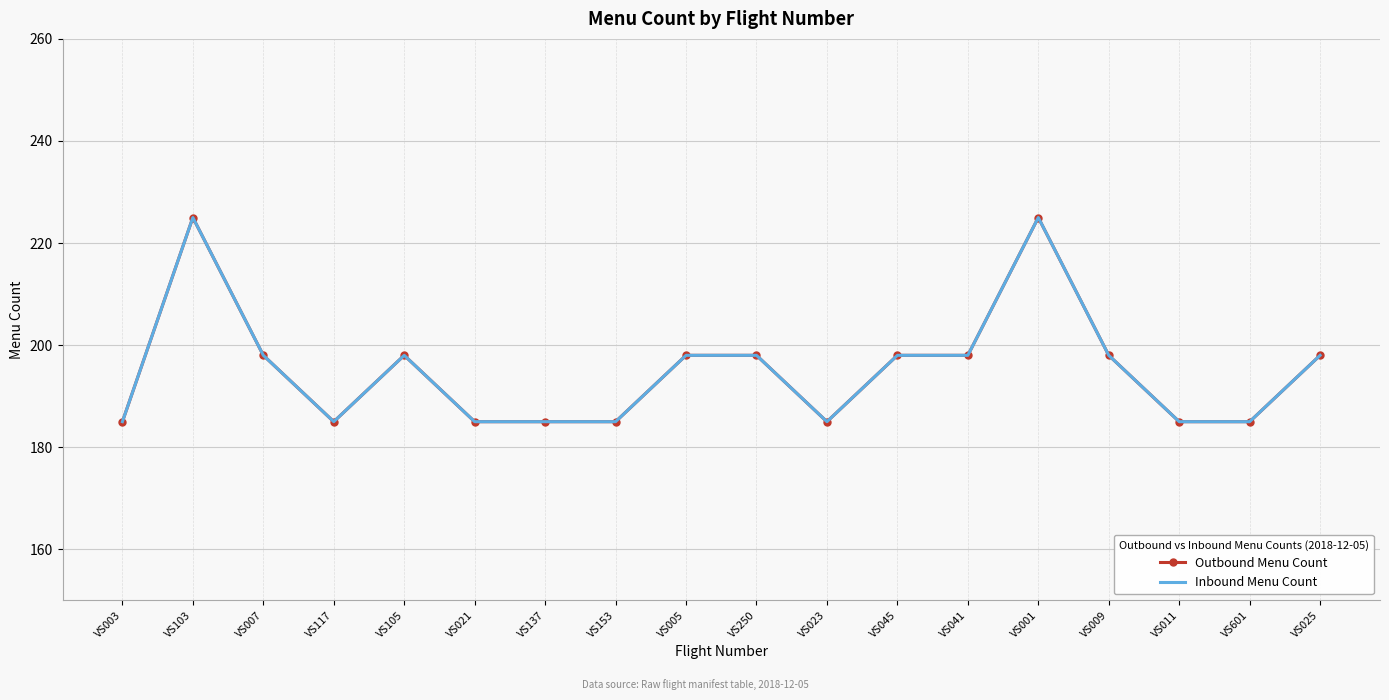

What is the total value across all series at VS041?

396